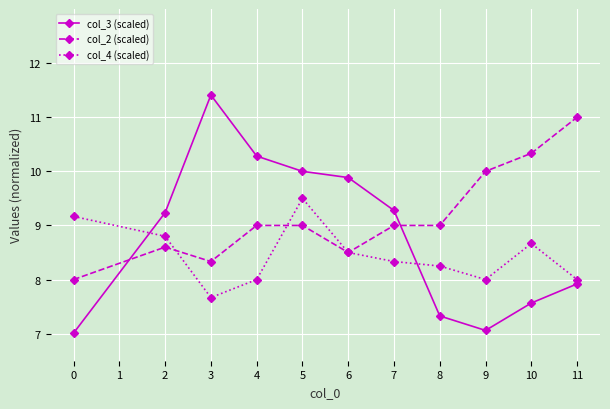

Where is the first local minimum for col_4 (scaled)?

3